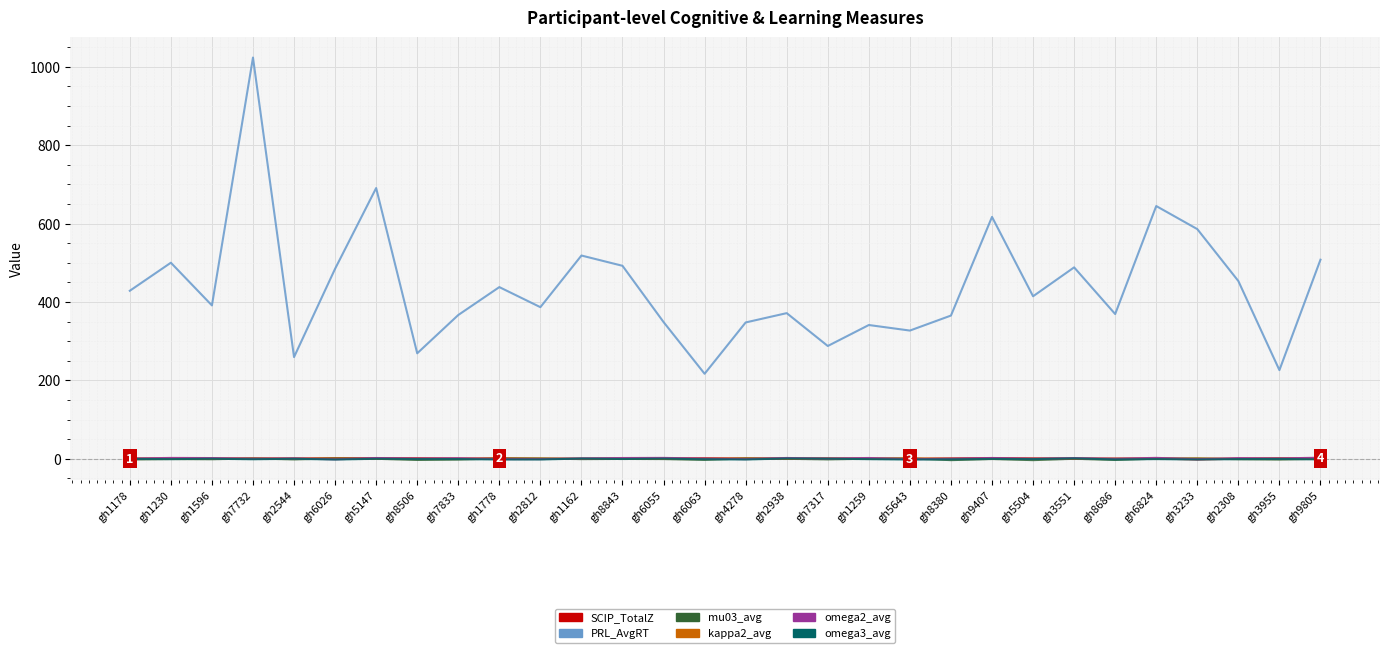

True or false: omega3_avg and PRL_AvgRT cross at least once.

False